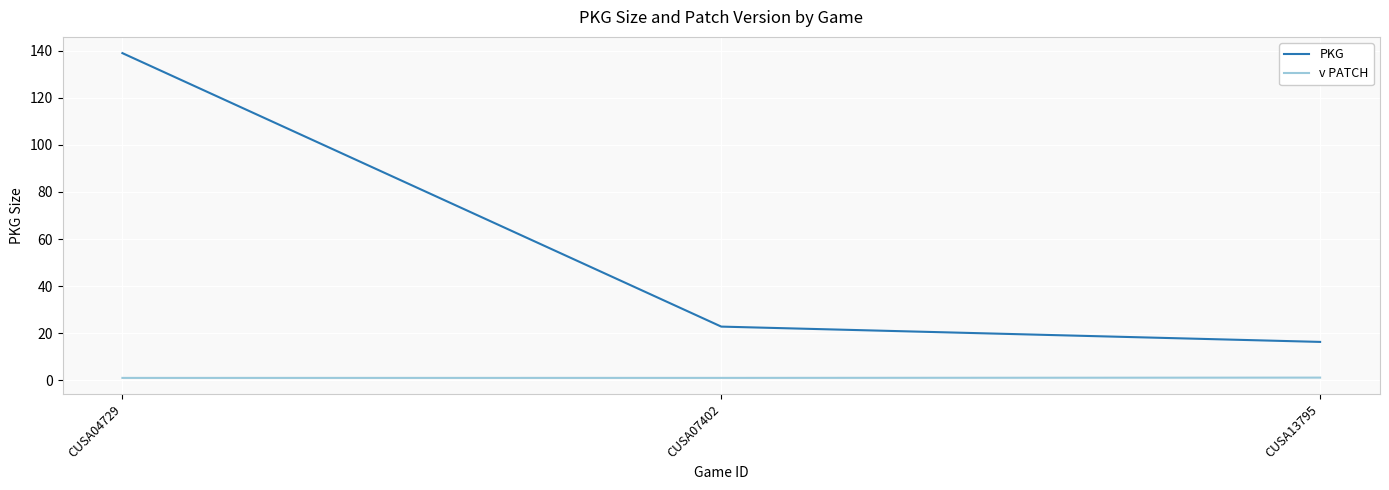

How many values in the PKG series are below 22?

1